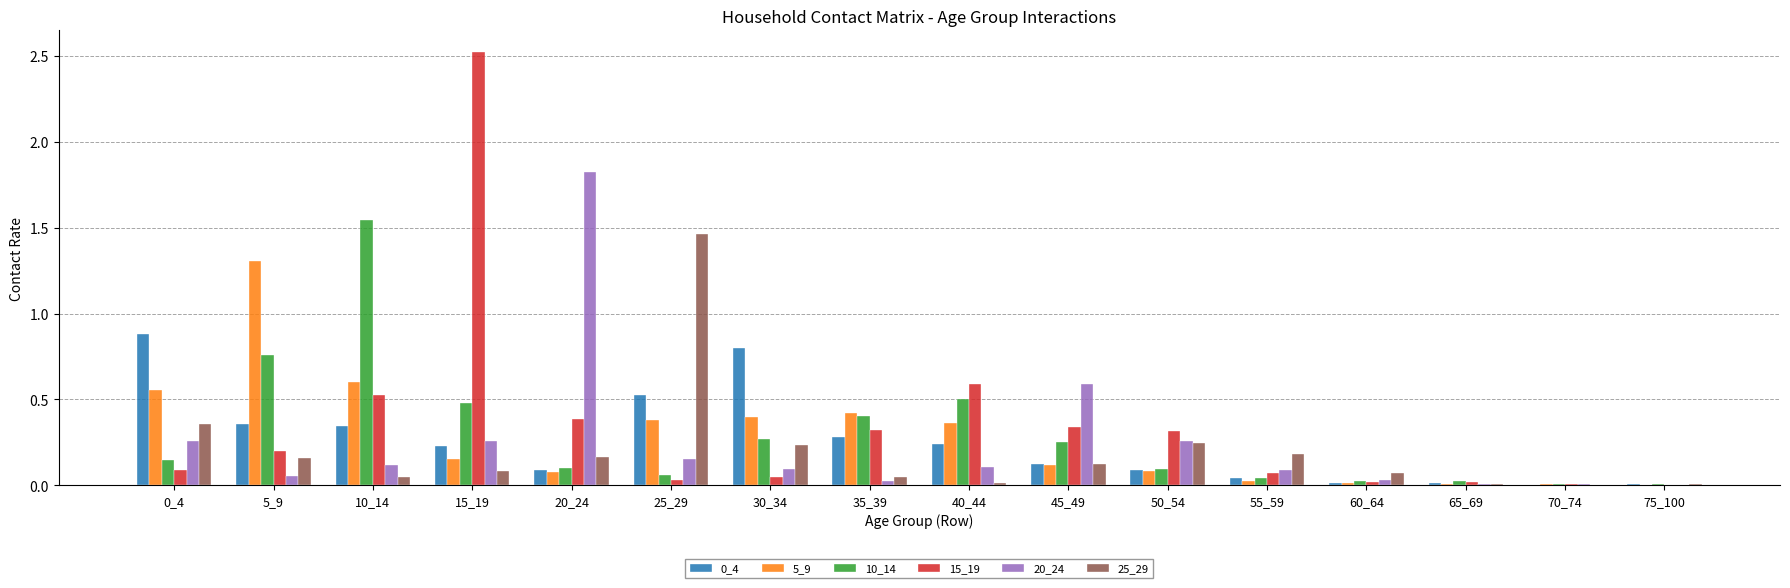

Between 55_59 and 60_64, which series saw the biggest shift?

25_29